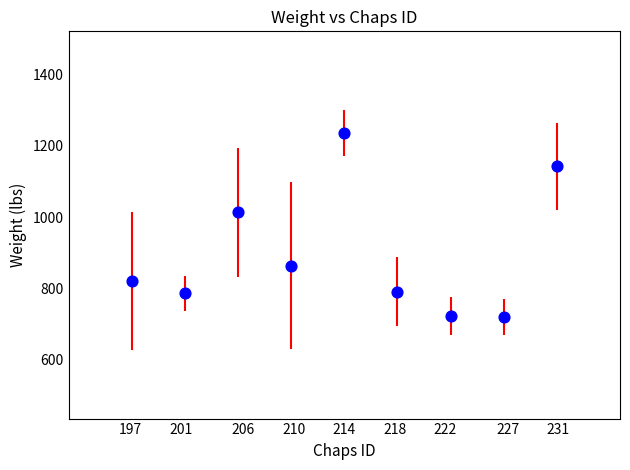

What Y value in the scatter plot is closest to 978?

1013.3